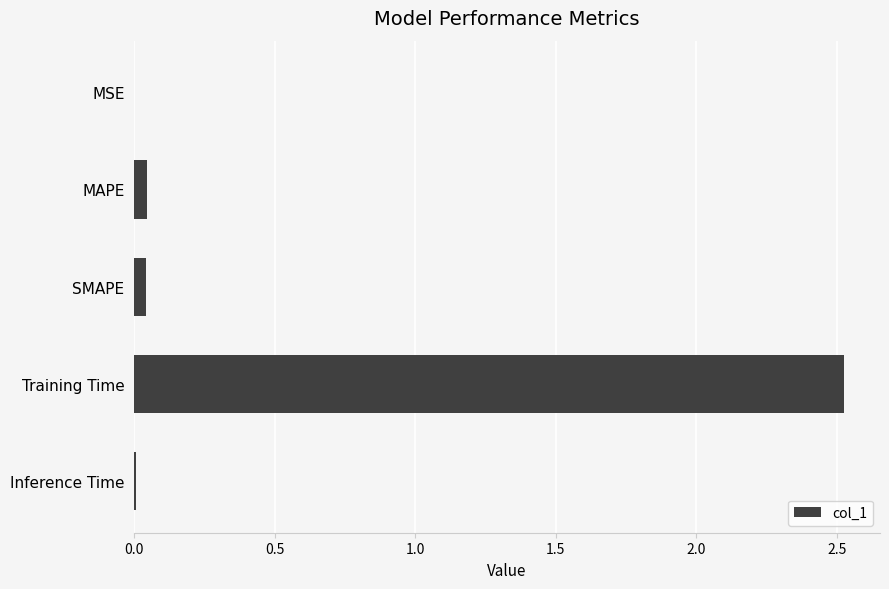

True or false: the data shows 0.0 at Inference Time.

True